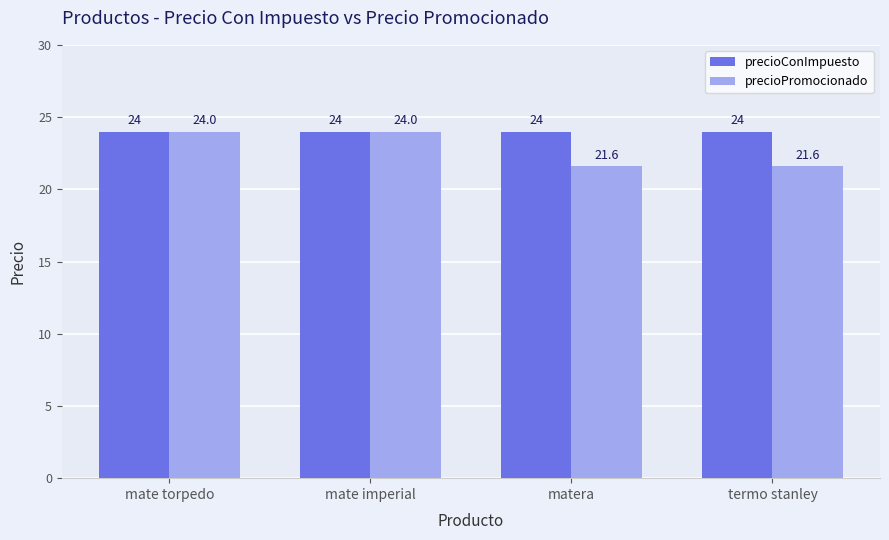

Rank the series by their average value, from highest to lowest.

precioConImpuesto, precioPromocionado